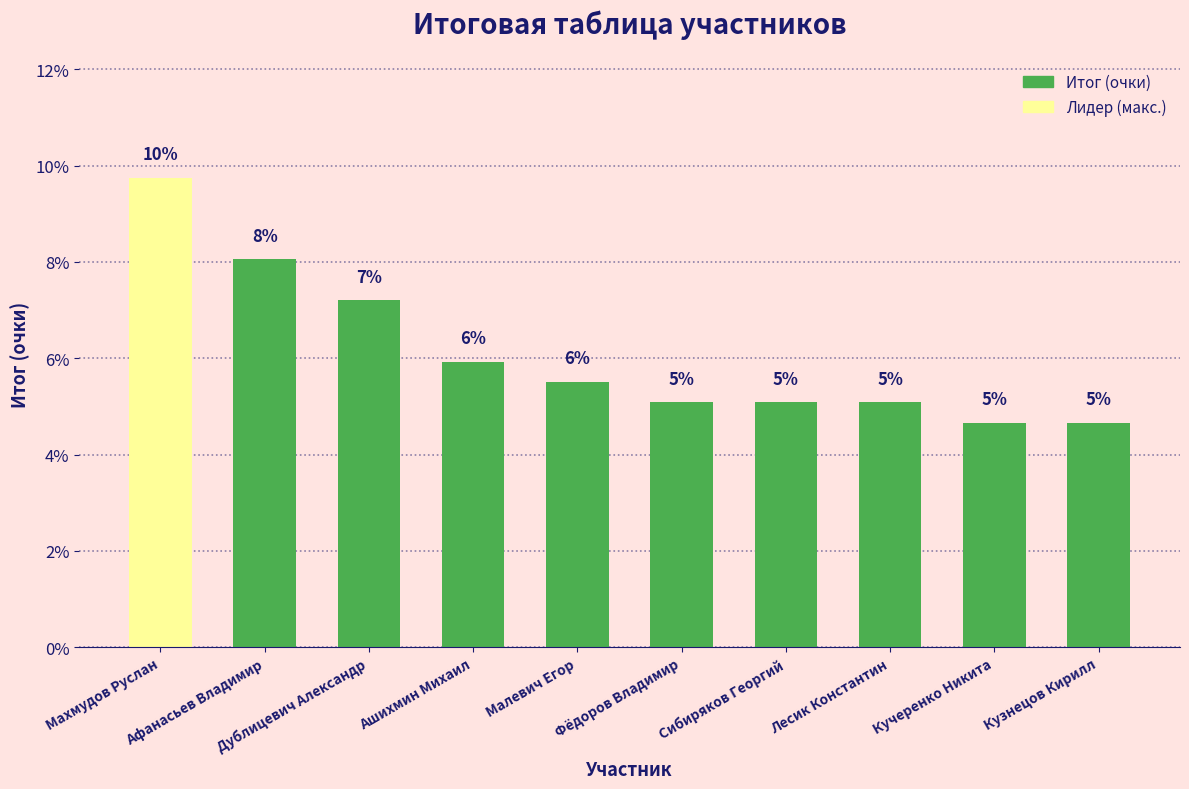

Are the bars horizontal?

No